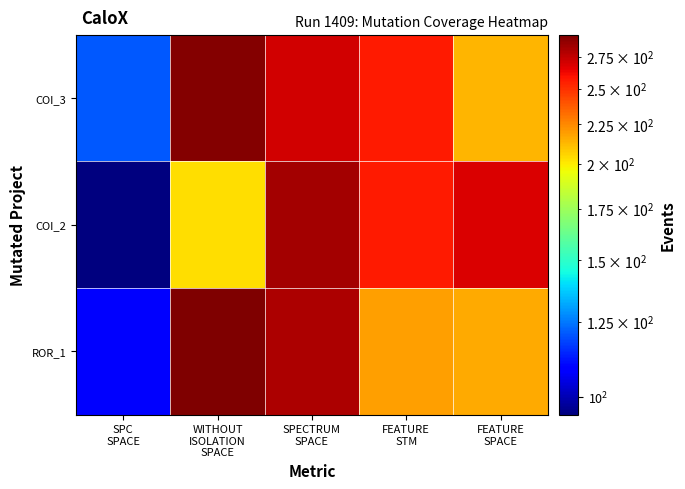

At how many categories does at least one series exceed 261?

3